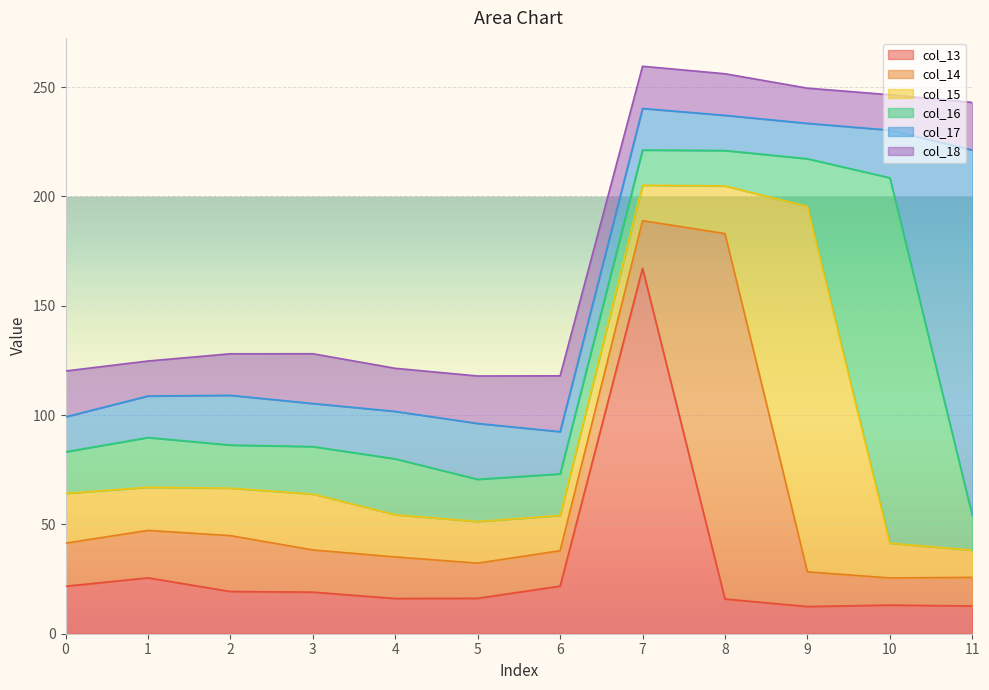

Which series changed the most between 9 and 11?

col_15